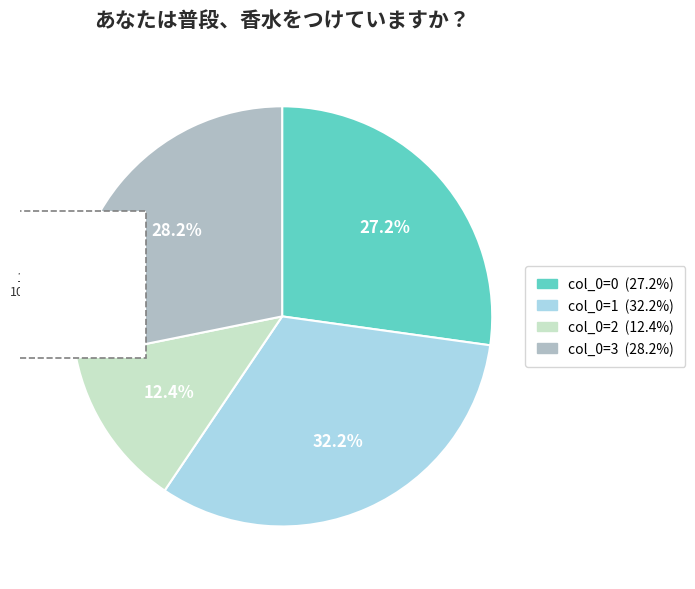

True or false: col_0=0 accounts for 16% of the total.

False